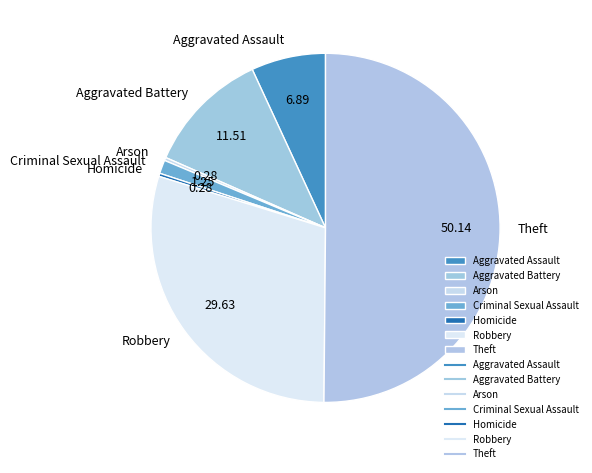

Which category has the biggest portion of the pie?

Theft